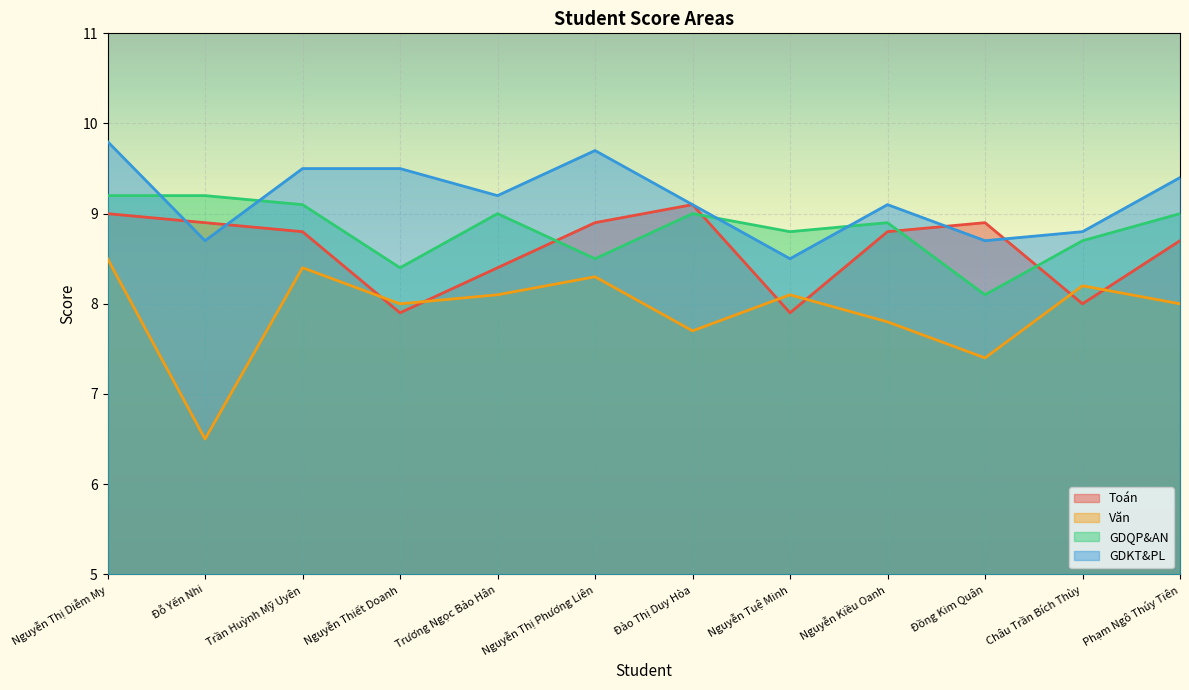

What is the value of the GDQP&AN point at the 5th from the left?

9.0